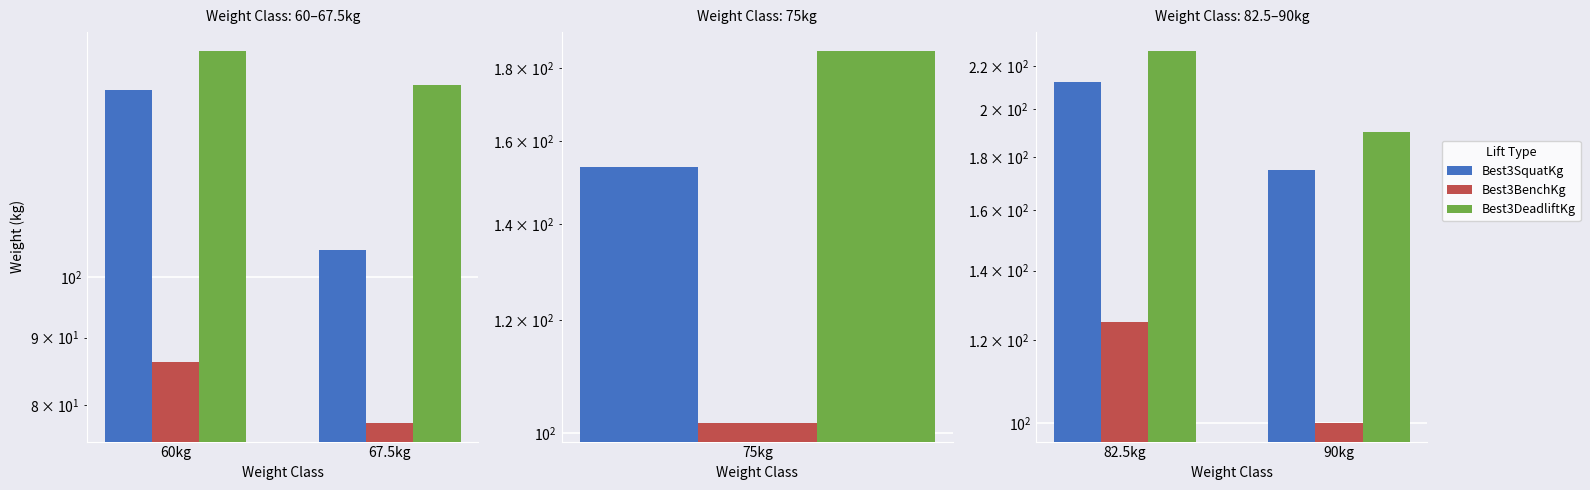

What is the difference between the highest and lowest values at 82.5kg?

102.5